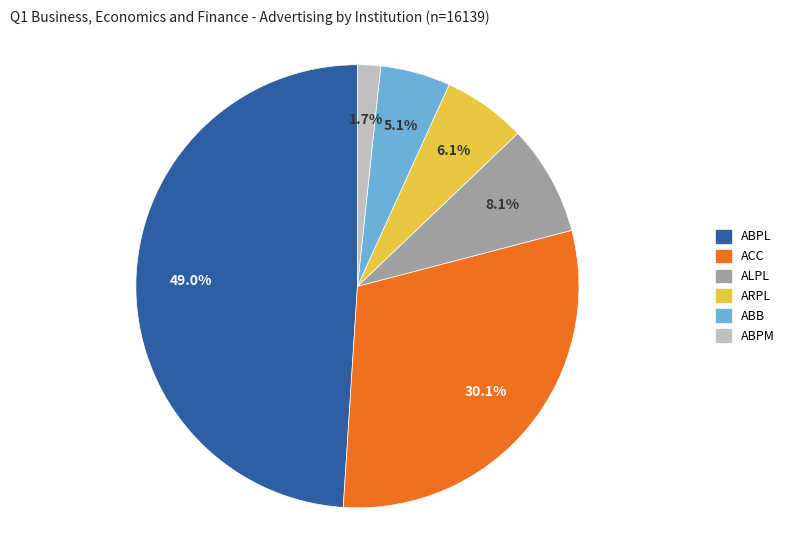

What is the smallest slice in the pie chart?

ABPM